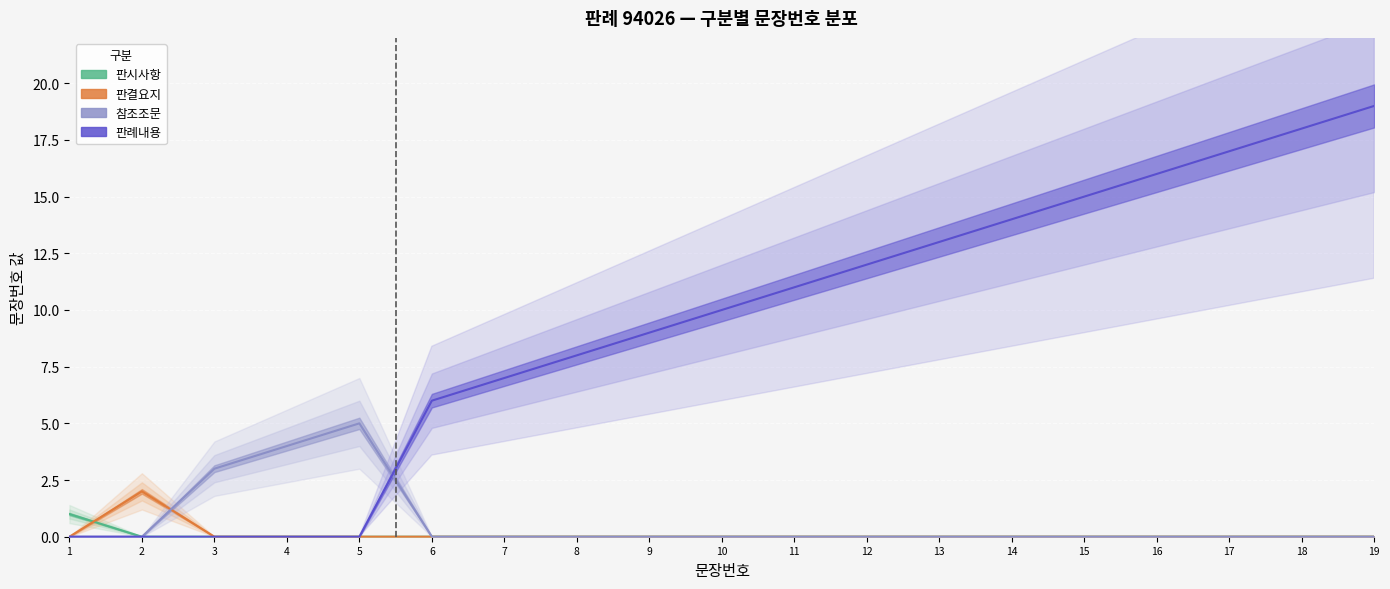

Does the chart display data point markers on the line(s)?

No